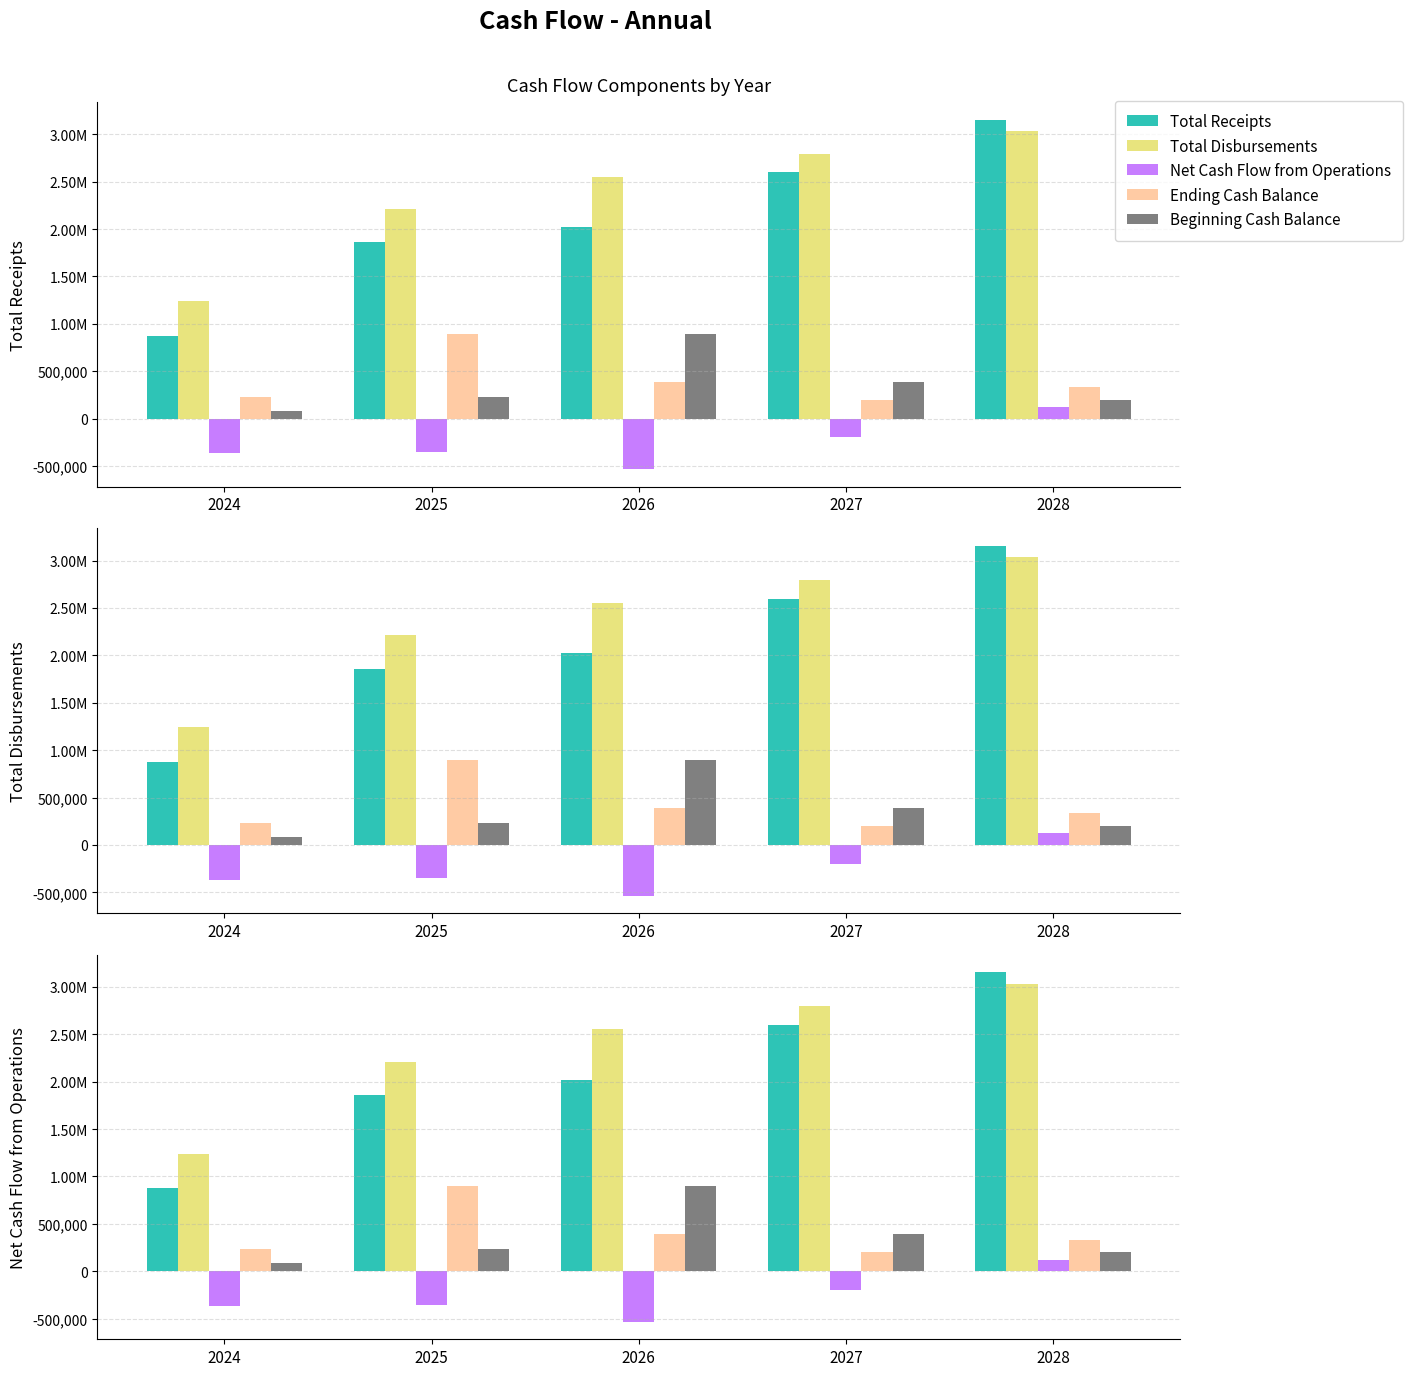

What is the minimum value shown in the chart?

-533645.8